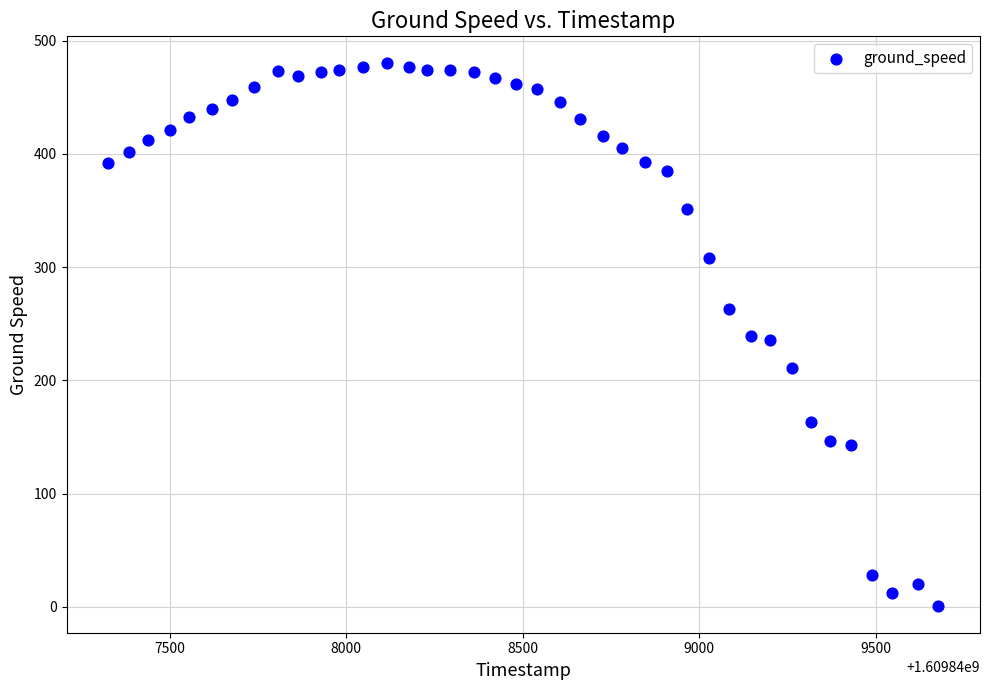

What is the range of X values (max minus min)?

2351